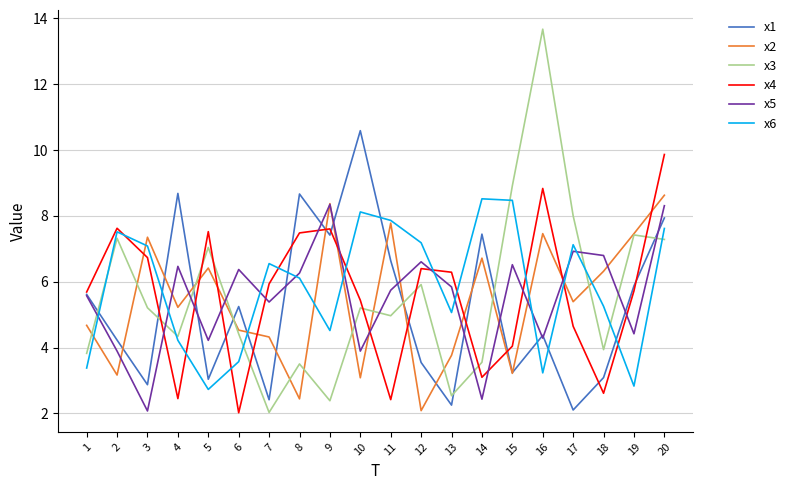

True or false: x3 has more than 1 points higher than both neighbors.

True